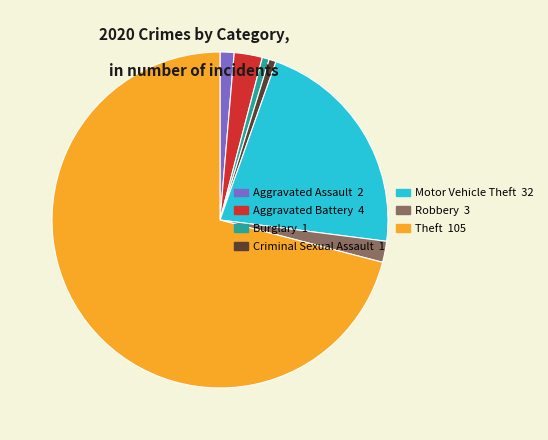

Between Theft and Robbery, which is larger?

Theft